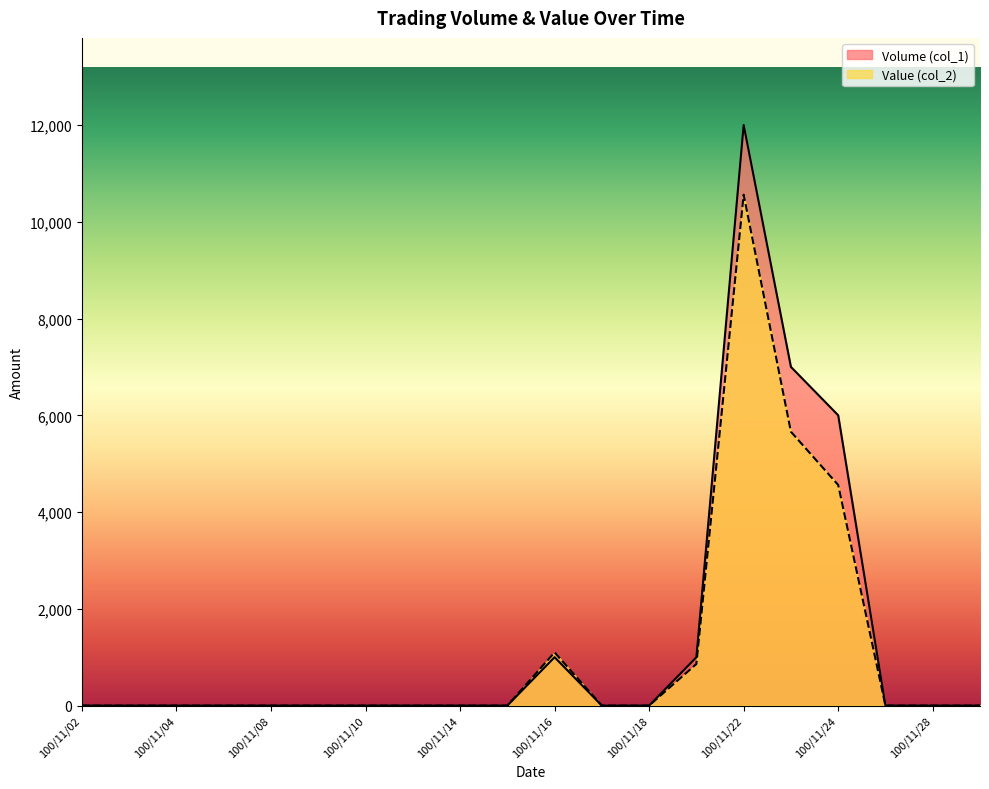

Which series has the largest total across all categories?

Volume (col_1)